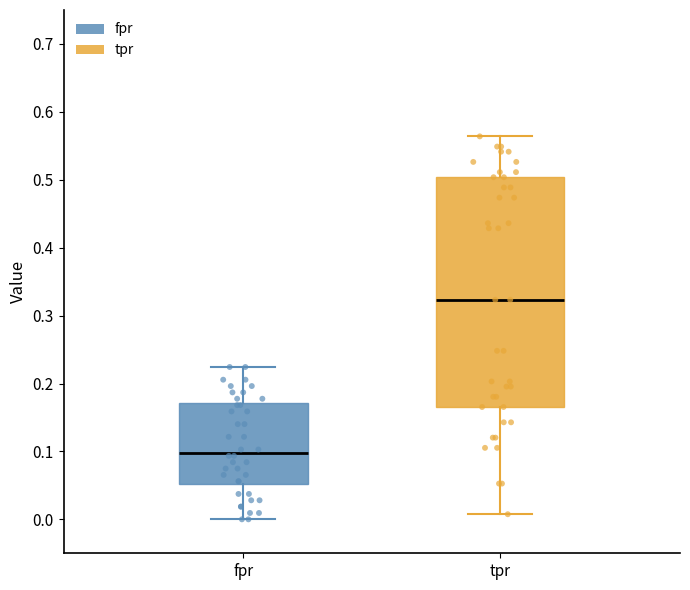

Reading left to right, transcribe this box plot: for each box, give where its median line is, the range the box spans, and where its two whiskers end, as read against the y-axis. The values are not printed on the chart, so give them approximately, as read against the axis.

fpr: median 0.10, box 0.05 to 0.17, whiskers 0.00 to 0.22
tpr: median 0.32, box 0.17 to 0.50, whiskers 0.01 to 0.56